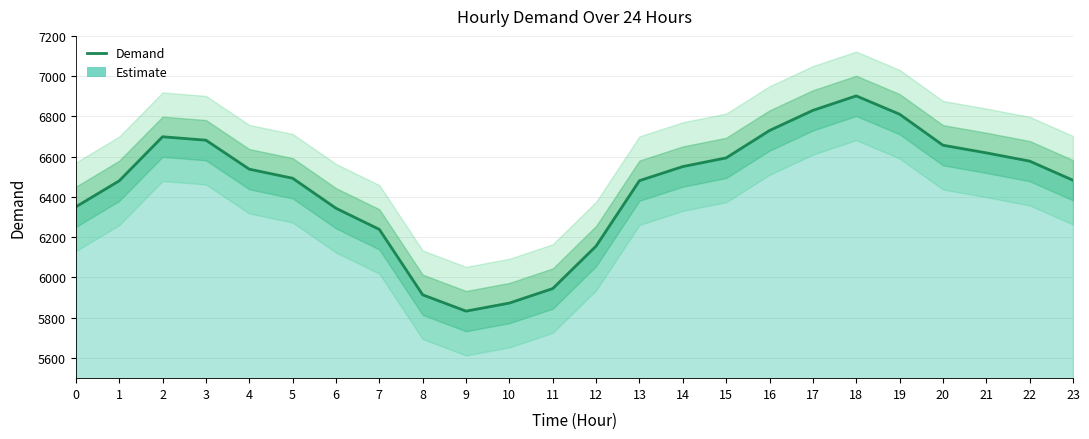

What is the difference between the second highest and second lowest values?

957